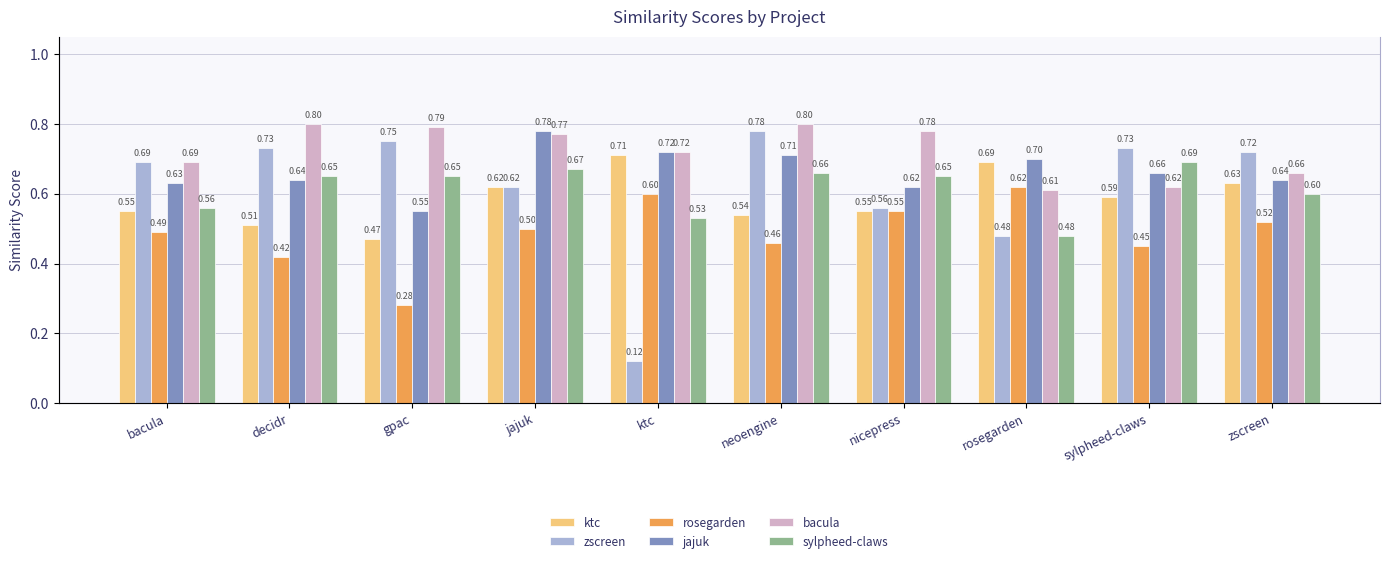

At which category is the sum across all series the highest?

jajuk